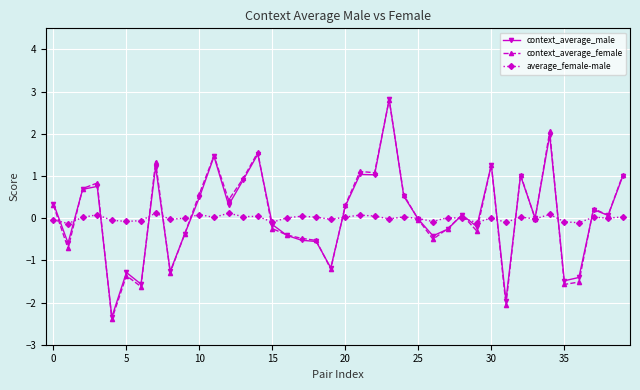

What is the greatest value displayed?

2.8